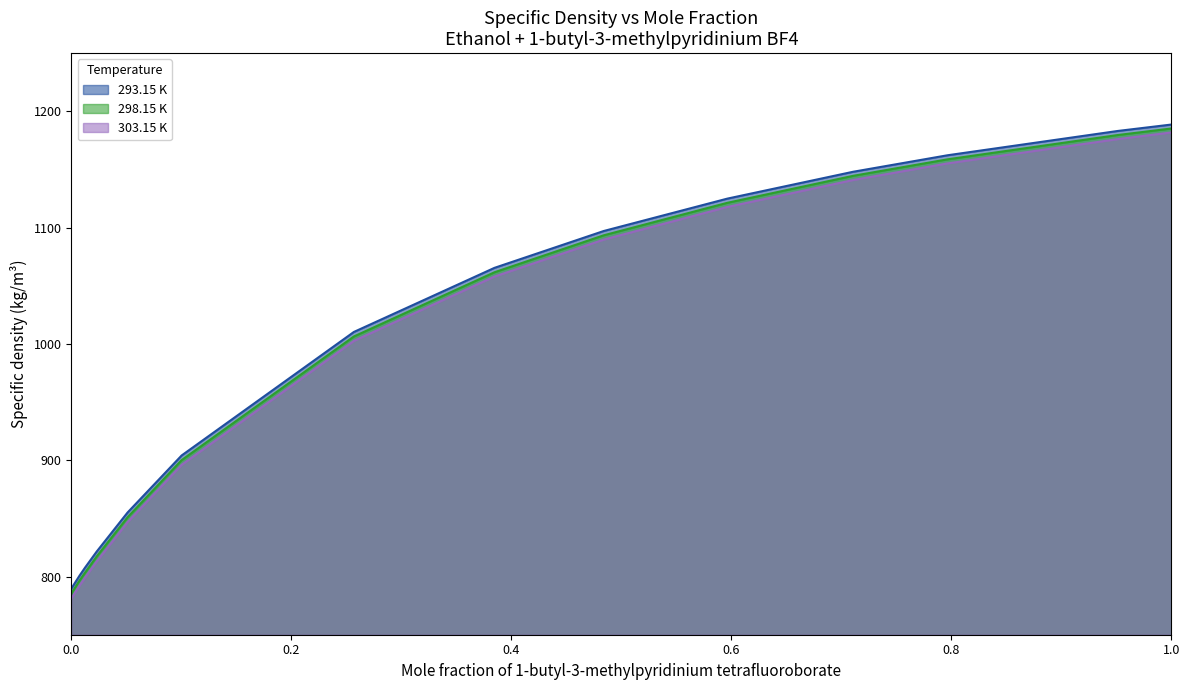

What is the greatest value displayed?

1188.6